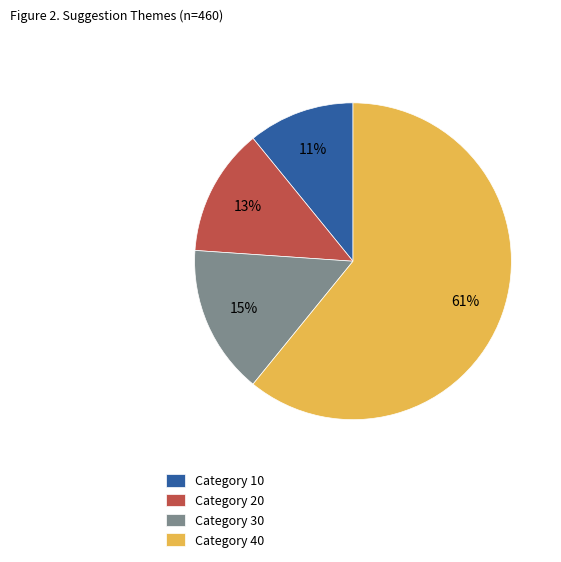

Which slice is the largest?

Category 40